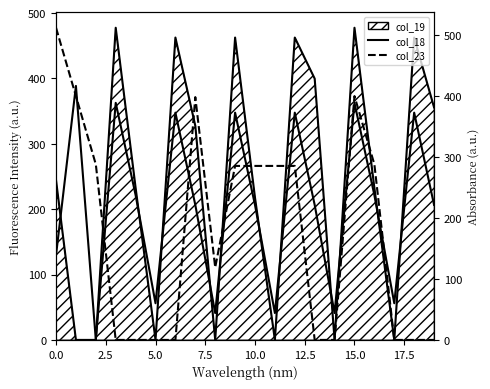

How many intersections are there between col_23 and col_18?

7